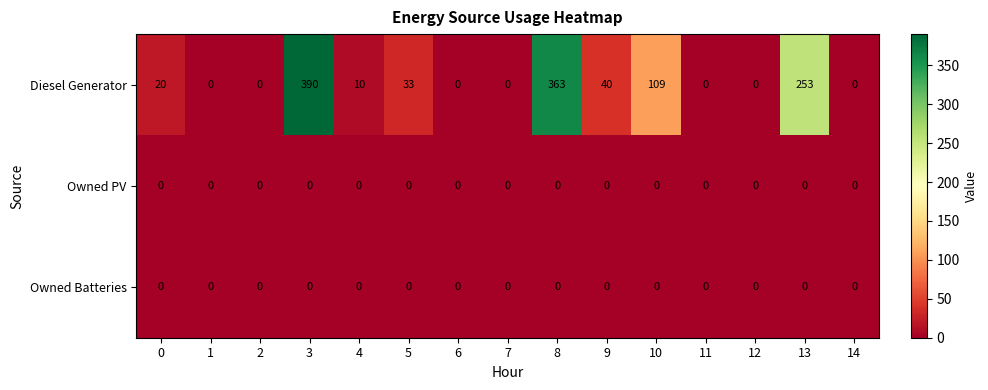

What is the spread (max minus min) of values at 5?

33